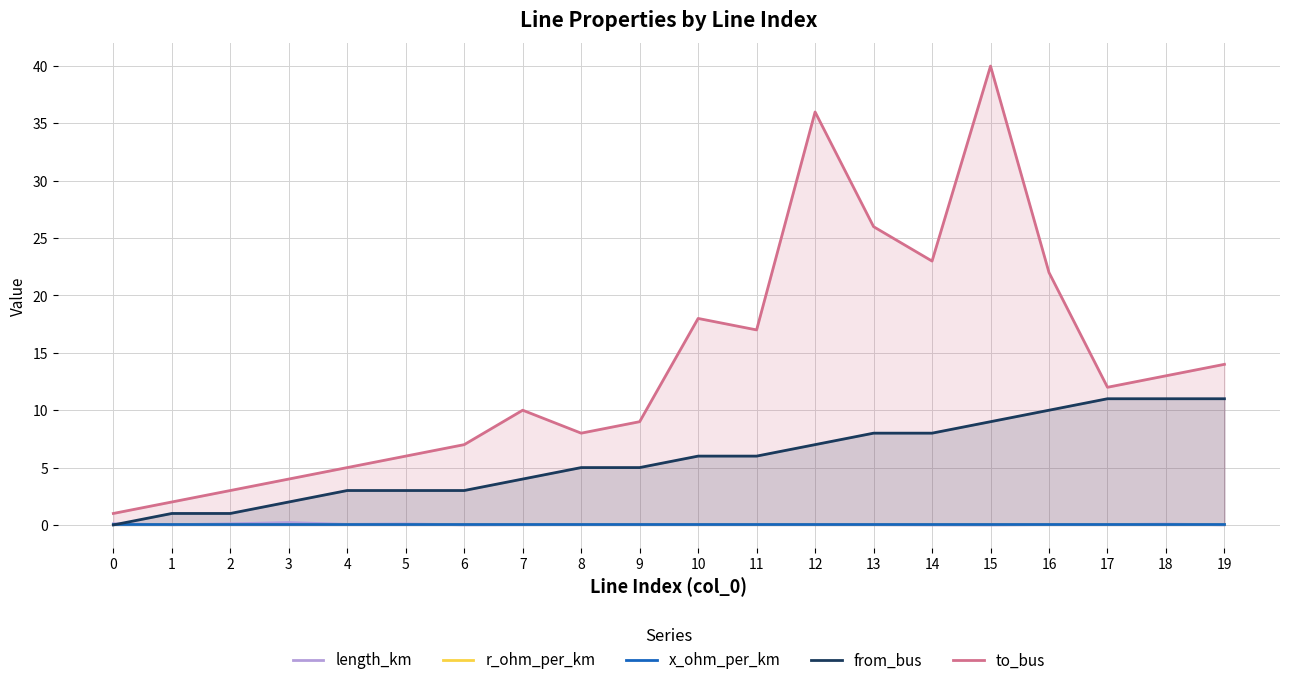

At which category is the sum across all series the highest?

15